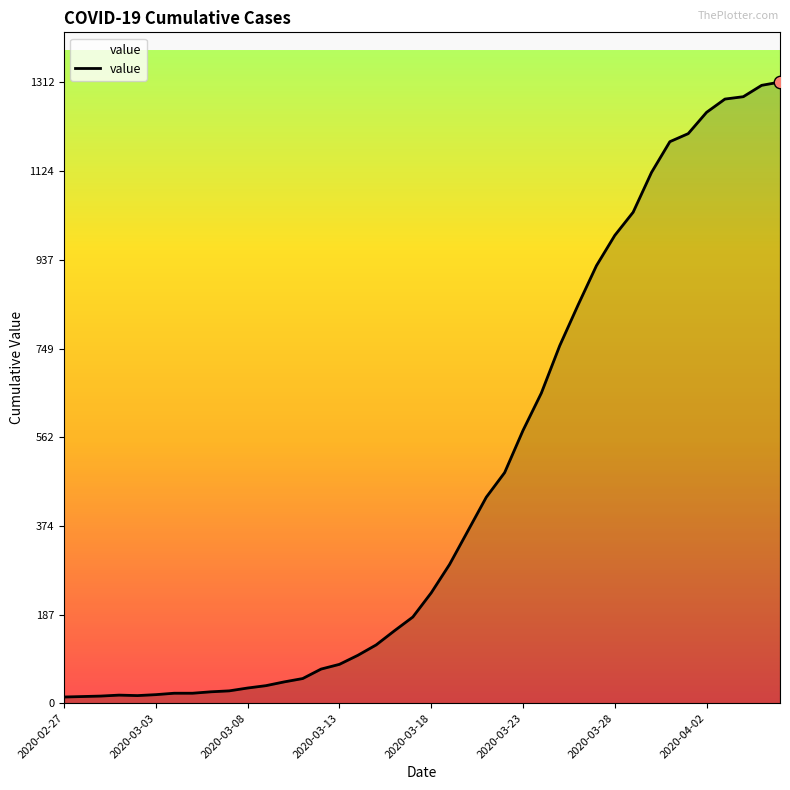

What is the greatest value displayed?

1312